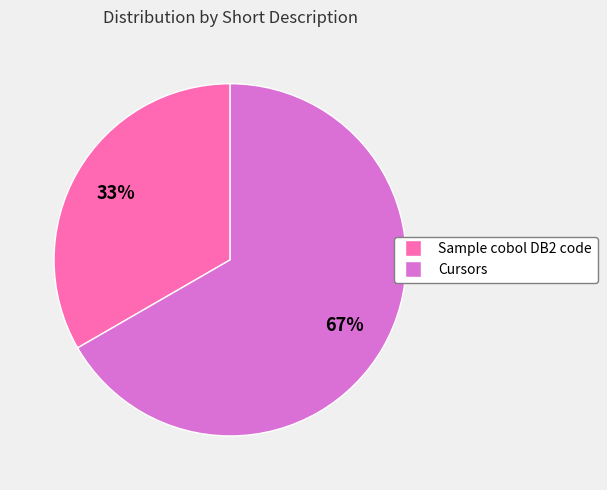

What percentage is the Sample cobol DB2 code slice, to the nearest percent?

33%